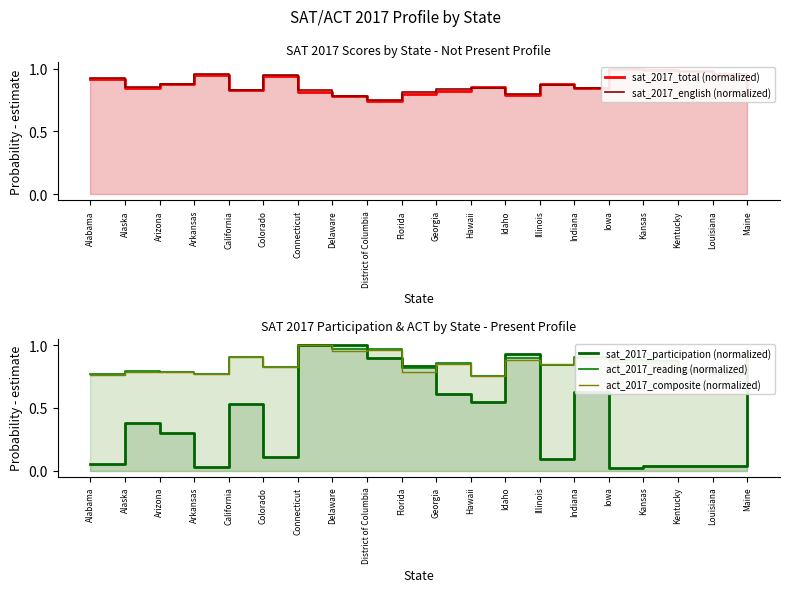

How many lines are shown in the chart?

5